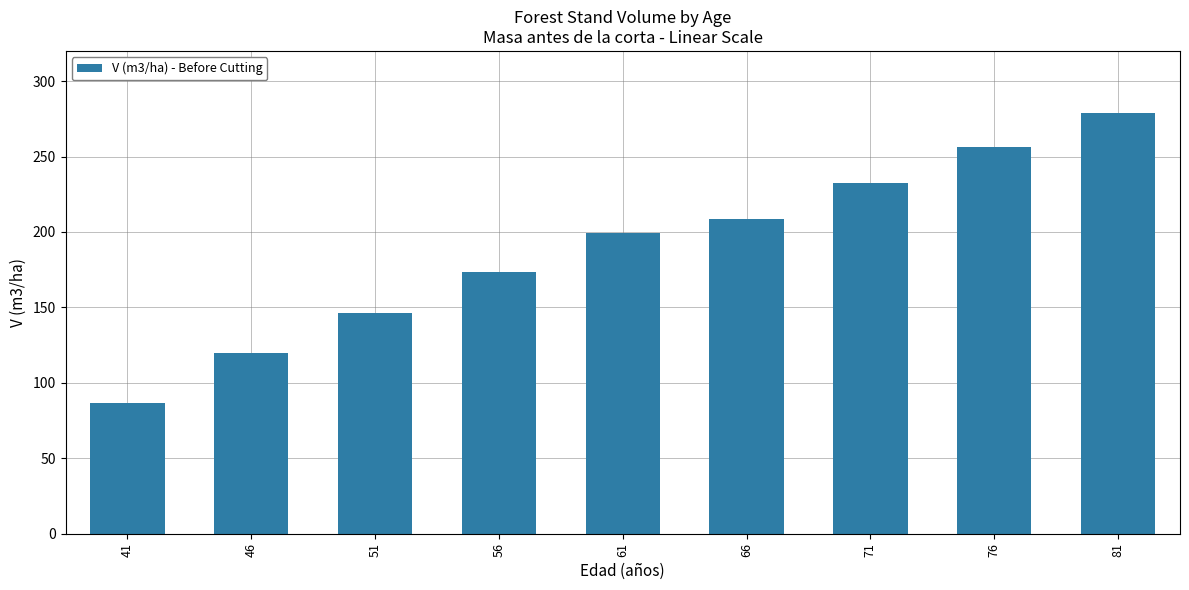

Between 51 and 66, which is larger?

66